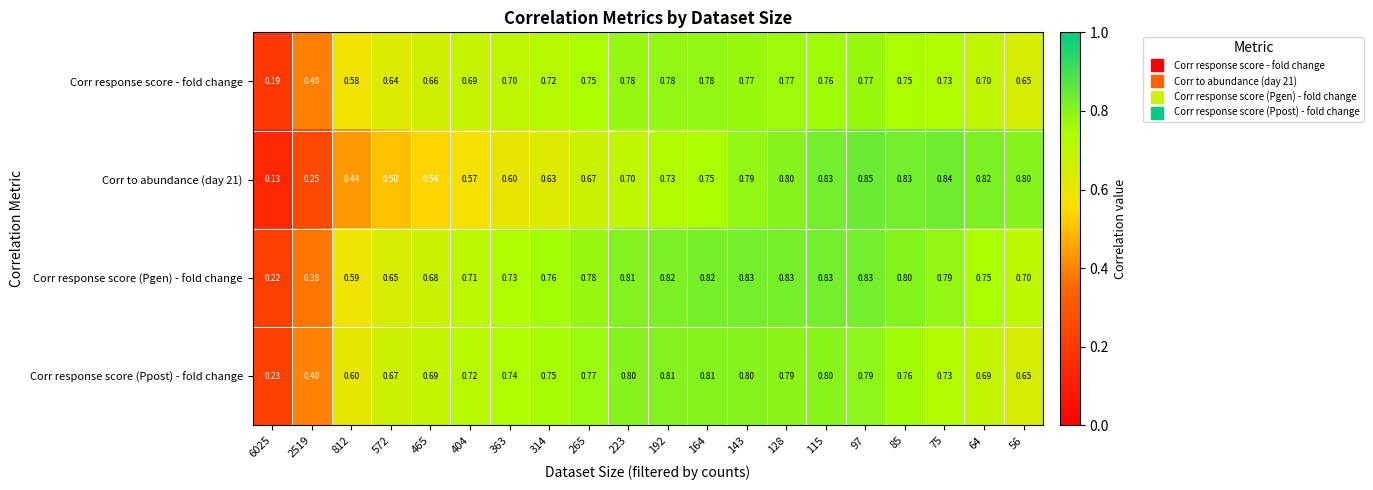

Which series changed the most between 85 and 64?

Corr response score (Ppost) - fold change